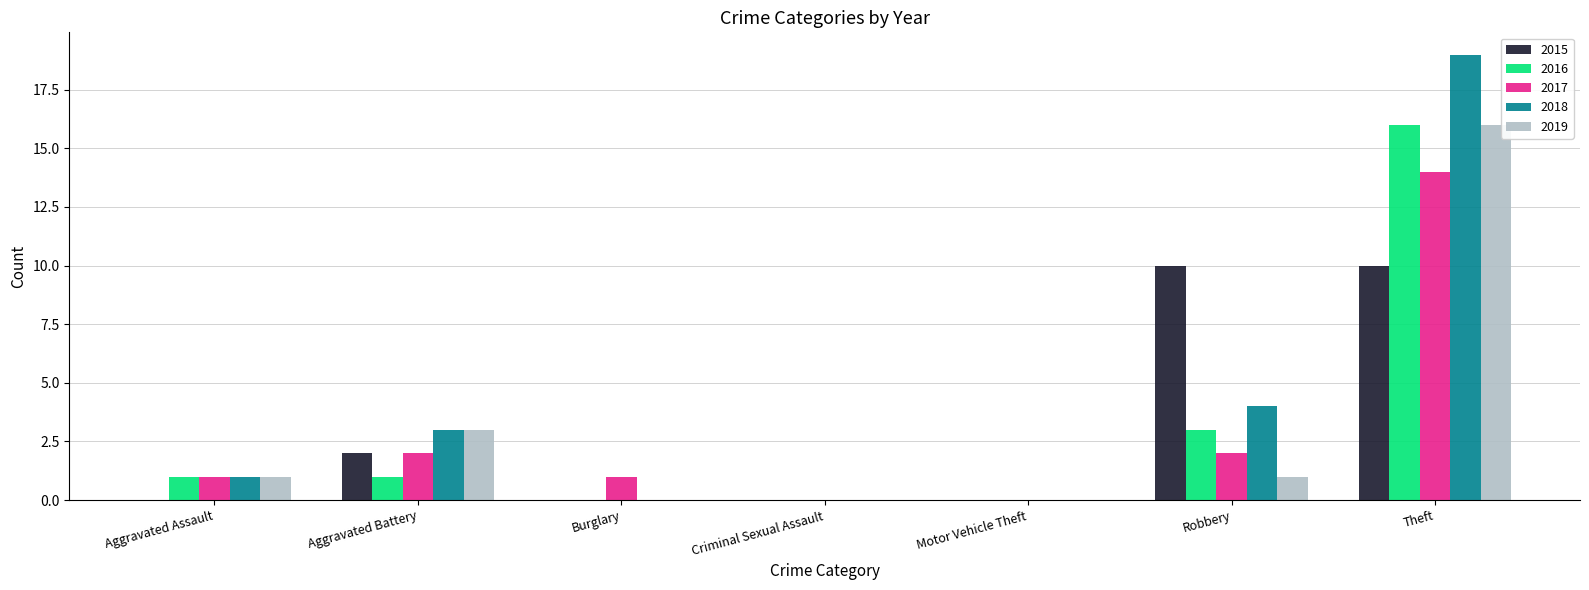

Where is 2016 nearest to the value 8?

Robbery